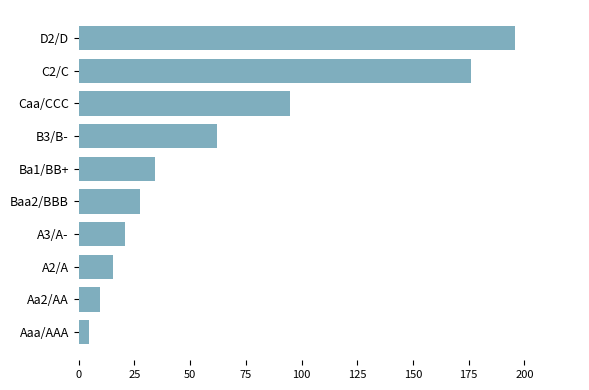

Reading bottom to top, what are all the values shown in this chart?

Aaa/AAA=4.7	Aa2/AA=9.6	A2/A=15.4	A3/A-=21.0	Baa2/BBB=27.4	Ba1/BB+=34.4	B3/B-=62.3	Caa/CCC=94.9	C2/C=176.0	D2/D=195.6